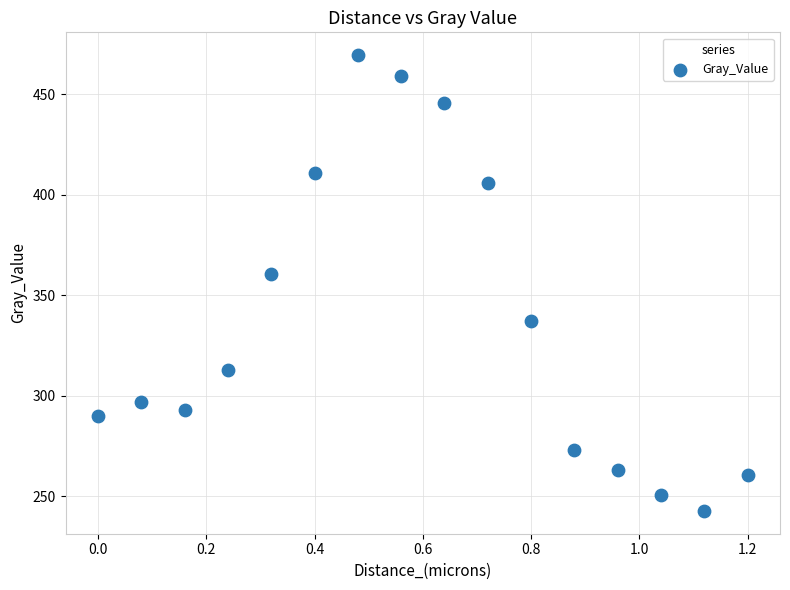

What is the range of X values (max minus min)?

1.2